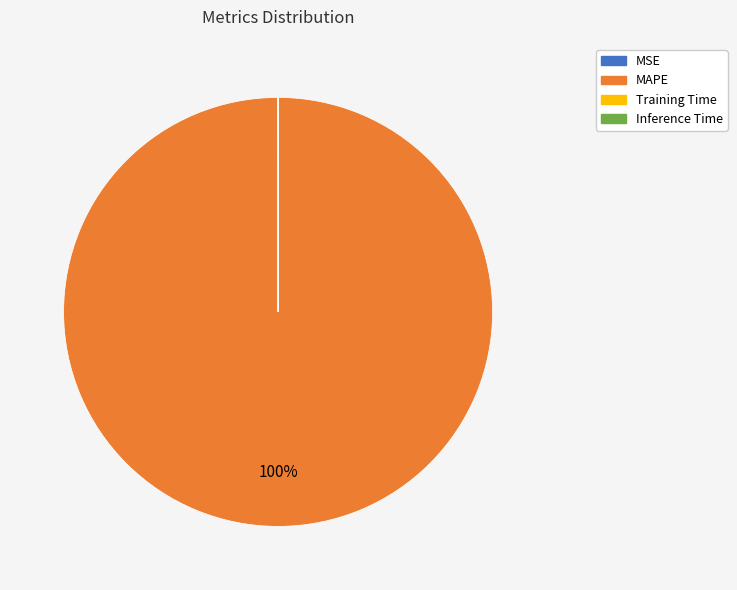

To the nearest percent, what is the average slice percentage?

25%